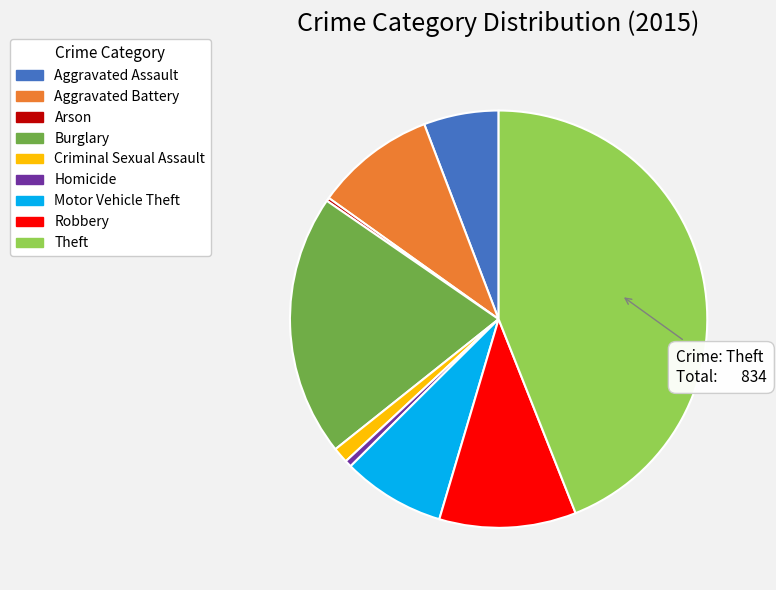

Is there a majority slice in this chart?

No